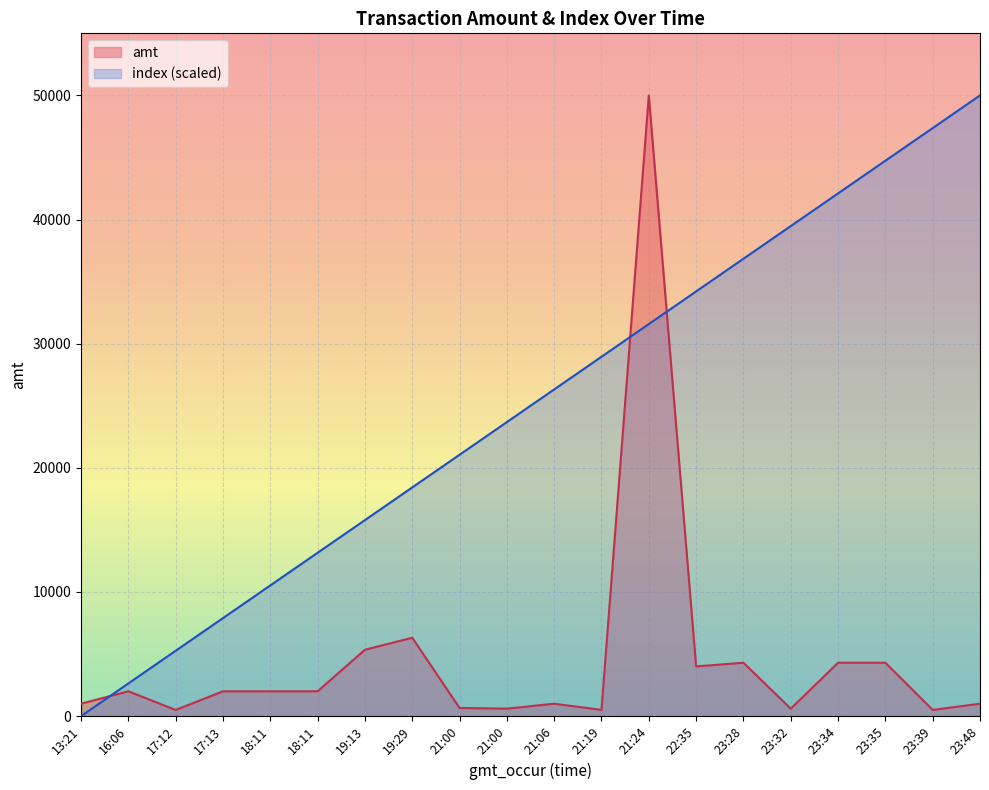

Which category has the lowest value in the index series?

13:21